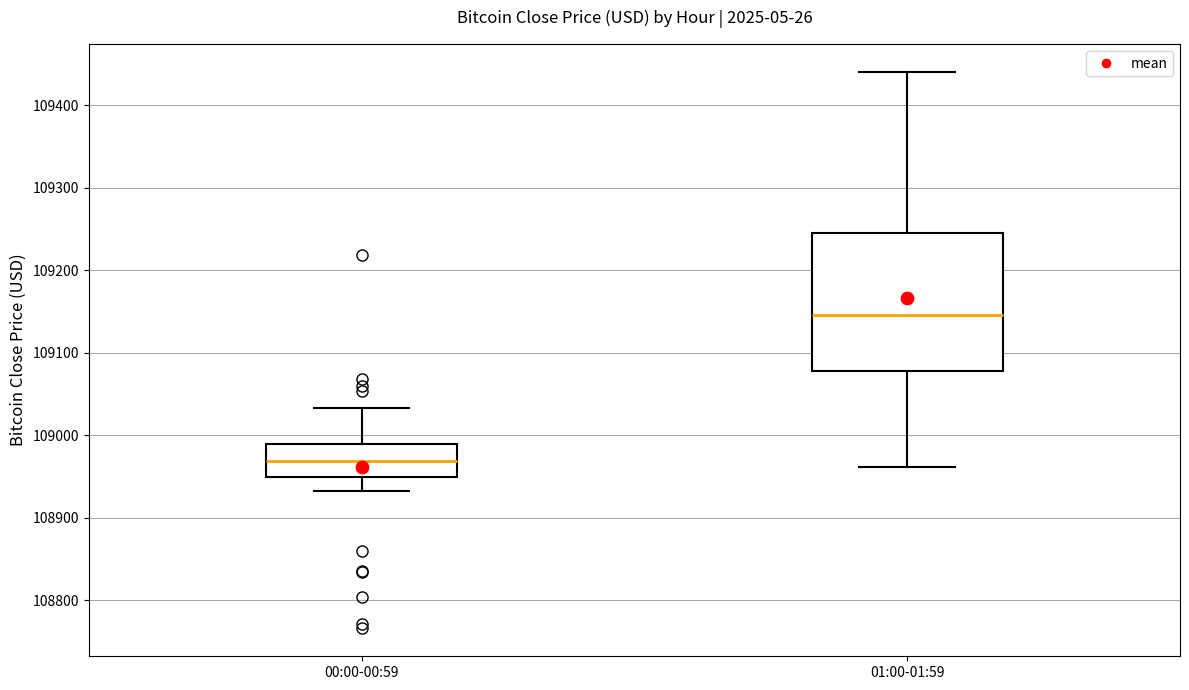

Reading left to right, transcribe this box plot: for each box, give where its median line is, the range the box spans, and where its two whiskers end, as read against the y-axis. The values are not printed on the chart, so give them approximately, as read against the axis.

00:00-00:59: median 108970, box 108950 to 108990, whiskers 108930 to 109030
01:00-01:59: median 109150, box 109080 to 109250, whiskers 108960 to 109440